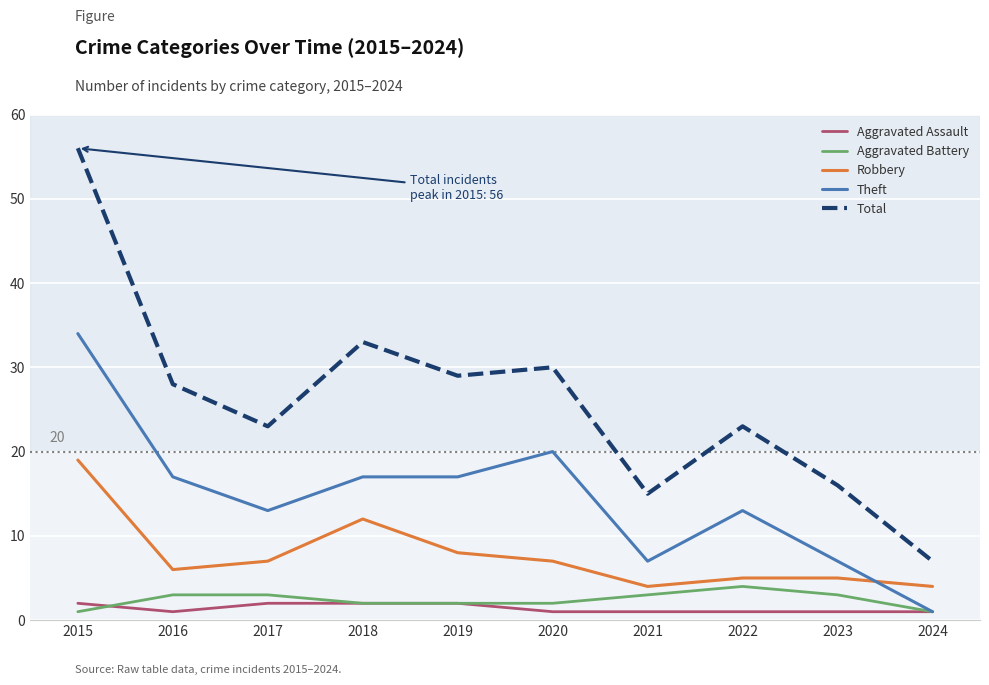

Between 2018 and 2024, which series saw the biggest shift?

Total